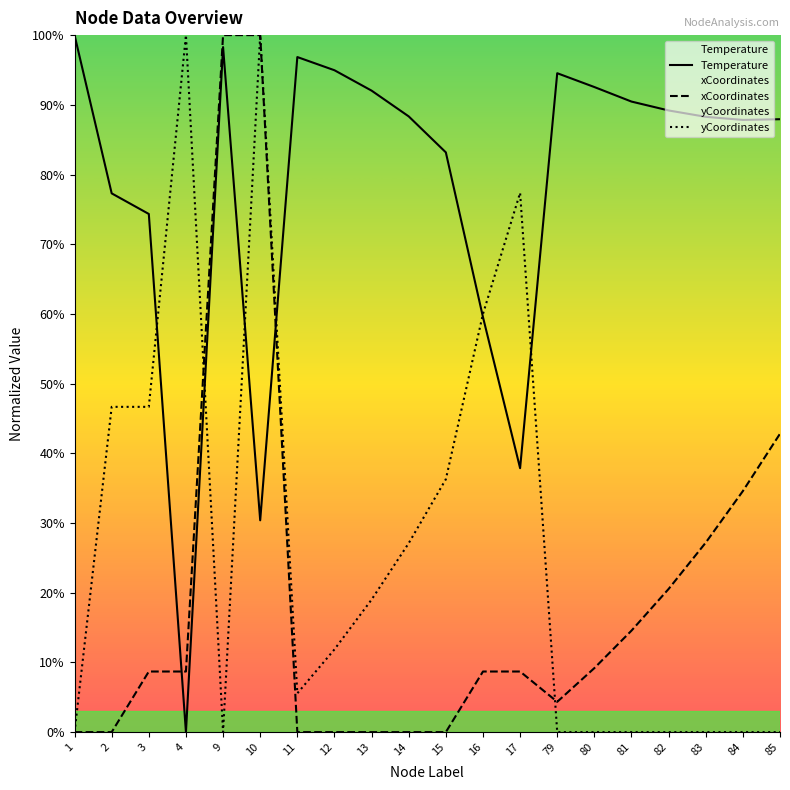

At how many categories does at least one series exceed 45?

20